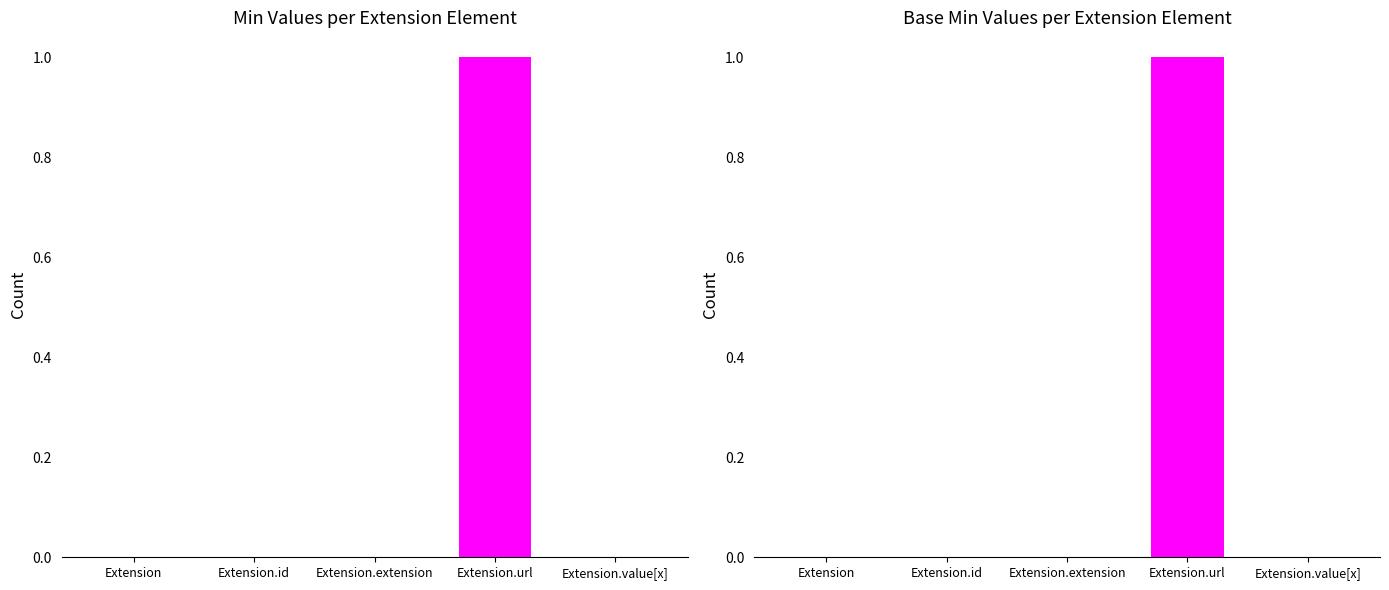

Reading right to left, transcribe all the data shown in this chart.

Min: 0	1	0	0	0
Base Min: 0	1	0	0	0